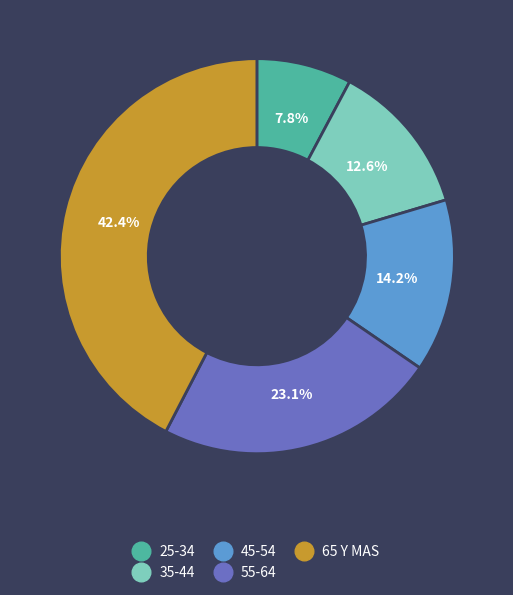

Does any single category account for the majority?

No